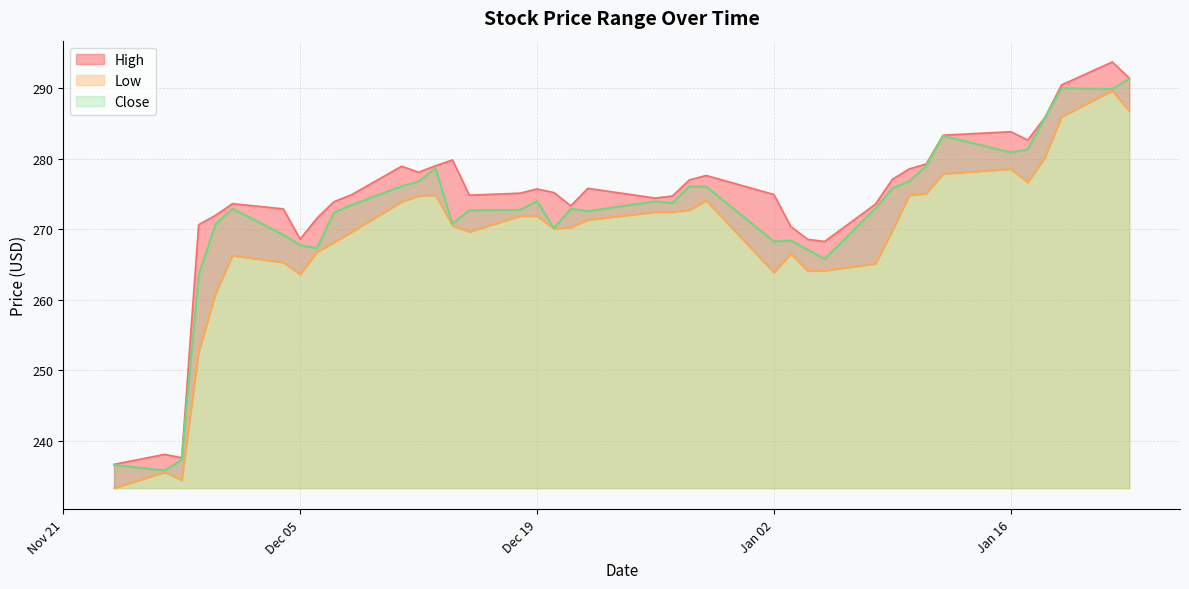

At 2023-12-28, list the series in order from smallest to largest.

Low, Close, High